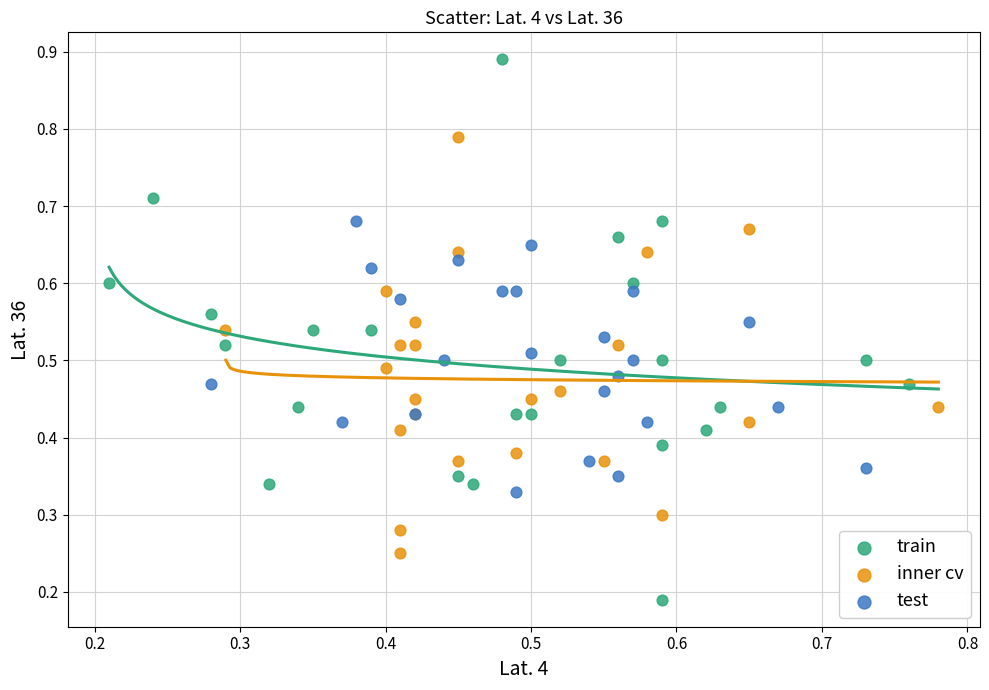

Which series reaches the maximum Y coordinate?

train